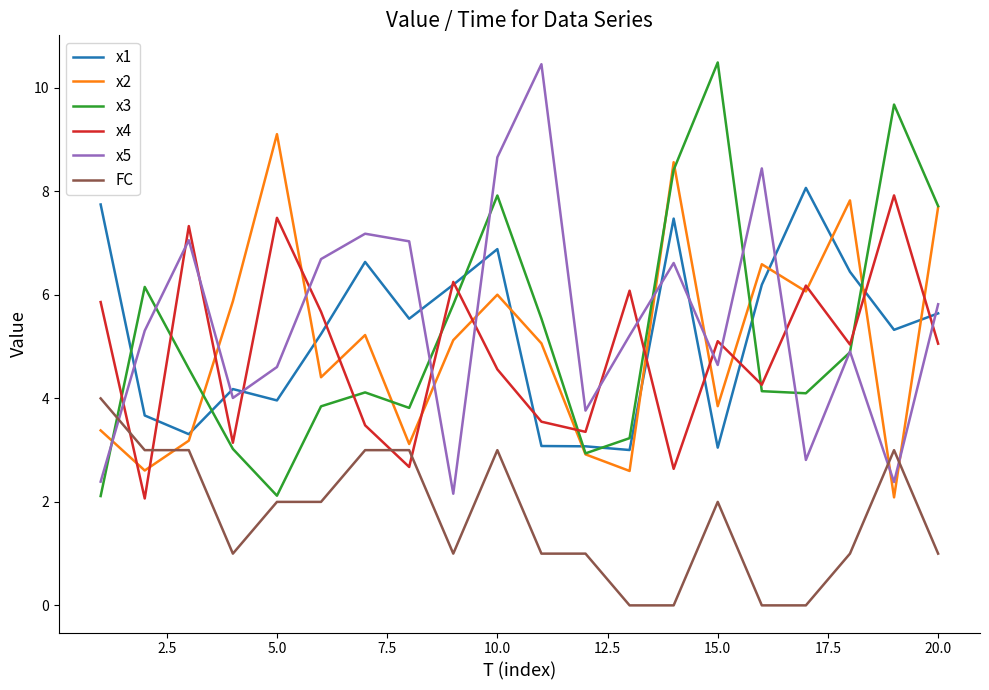

True or false: x3 and x1 cross at least once.

True